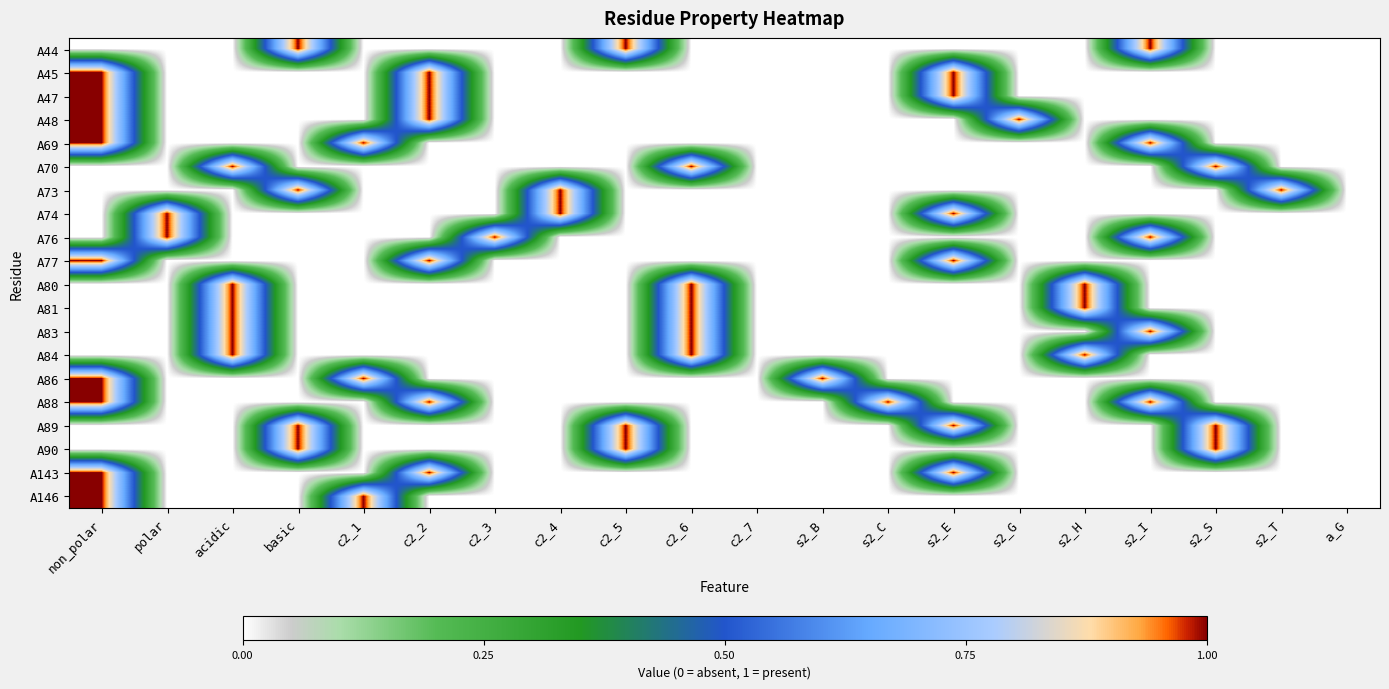

Reading left to right, list all the values displayed in this chart.

A44: non_polar=0	polar=0	acidic=0	basic=1	c2_1=0	c2_2=0	c2_3=0	c2_4=0	c2_5=1	c2_6=0	c2_7=0	s2_B=0	s2_C=0	s2_E=0	s2_G=0	s2_H=0	s2_I=1	s2_S=0	s2_T=0	a_G=0
A45: non_polar=1	polar=0	acidic=0	basic=0	c2_1=0	c2_2=1	c2_3=0	c2_4=0	c2_5=0	c2_6=0	c2_7=0	s2_B=0	s2_C=0	s2_E=1	s2_G=0	s2_H=0	s2_I=0	s2_S=0	s2_T=0	a_G=0
A47: non_polar=1	polar=0	acidic=0	basic=0	c2_1=0	c2_2=1	c2_3=0	c2_4=0	c2_5=0	c2_6=0	c2_7=0	s2_B=0	s2_C=0	s2_E=1	s2_G=0	s2_H=0	s2_I=0	s2_S=0	s2_T=0	a_G=0
A48: non_polar=1	polar=0	acidic=0	basic=0	c2_1=0	c2_2=1	c2_3=0	c2_4=0	c2_5=0	c2_6=0	c2_7=0	s2_B=0	s2_C=0	s2_E=0	s2_G=1	s2_H=0	s2_I=0	s2_S=0	s2_T=0	a_G=0
A69: non_polar=1	polar=0	acidic=0	basic=0	c2_1=1	c2_2=0	c2_3=0	c2_4=0	c2_5=0	c2_6=0	c2_7=0	s2_B=0	s2_C=0	s2_E=0	s2_G=0	s2_H=0	s2_I=1	s2_S=0	s2_T=0	a_G=0
A70: non_polar=0	polar=0	acidic=1	basic=0	c2_1=0	c2_2=0	c2_3=0	c2_4=0	c2_5=0	c2_6=1	c2_7=0	s2_B=0	s2_C=0	s2_E=0	s2_G=0	s2_H=0	s2_I=0	s2_S=1	s2_T=0	a_G=0
A73: non_polar=0	polar=0	acidic=0	basic=1	c2_1=0	c2_2=0	c2_3=0	c2_4=1	c2_5=0	c2_6=0	c2_7=0	s2_B=0	s2_C=0	s2_E=0	s2_G=0	s2_H=0	s2_I=0	s2_S=0	s2_T=1	a_G=0
A74: non_polar=0	polar=1	acidic=0	basic=0	c2_1=0	c2_2=0	c2_3=0	c2_4=1	c2_5=0	c2_6=0	c2_7=0	s2_B=0	s2_C=0	s2_E=1	s2_G=0	s2_H=0	s2_I=0	s2_S=0	s2_T=0	a_G=0
A76: non_polar=0	polar=1	acidic=0	basic=0	c2_1=0	c2_2=0	c2_3=1	c2_4=0	c2_5=0	c2_6=0	c2_7=0	s2_B=0	s2_C=0	s2_E=0	s2_G=0	s2_H=0	s2_I=1	s2_S=0	s2_T=0	a_G=0
A77: non_polar=1	polar=0	acidic=0	basic=0	c2_1=0	c2_2=1	c2_3=0	c2_4=0	c2_5=0	c2_6=0	c2_7=0	s2_B=0	s2_C=0	s2_E=1	s2_G=0	s2_H=0	s2_I=0	s2_S=0	s2_T=0	a_G=0
A80: non_polar=0	polar=0	acidic=1	basic=0	c2_1=0	c2_2=0	c2_3=0	c2_4=0	c2_5=0	c2_6=1	c2_7=0	s2_B=0	s2_C=0	s2_E=0	s2_G=0	s2_H=1	s2_I=0	s2_S=0	s2_T=0	a_G=0
A81: non_polar=0	polar=0	acidic=1	basic=0	c2_1=0	c2_2=0	c2_3=0	c2_4=0	c2_5=0	c2_6=1	c2_7=0	s2_B=0	s2_C=0	s2_E=0	s2_G=0	s2_H=1	s2_I=0	s2_S=0	s2_T=0	a_G=0
A83: non_polar=0	polar=0	acidic=1	basic=0	c2_1=0	c2_2=0	c2_3=0	c2_4=0	c2_5=0	c2_6=1	c2_7=0	s2_B=0	s2_C=0	s2_E=0	s2_G=0	s2_H=0	s2_I=1	s2_S=0	s2_T=0	a_G=0
A84: non_polar=0	polar=0	acidic=1	basic=0	c2_1=0	c2_2=0	c2_3=0	c2_4=0	c2_5=0	c2_6=1	c2_7=0	s2_B=0	s2_C=0	s2_E=0	s2_G=0	s2_H=1	s2_I=0	s2_S=0	s2_T=0	a_G=0
A86: non_polar=1	polar=0	acidic=0	basic=0	c2_1=1	c2_2=0	c2_3=0	c2_4=0	c2_5=0	c2_6=0	c2_7=0	s2_B=1	s2_C=0	s2_E=0	s2_G=0	s2_H=0	s2_I=0	s2_S=0	s2_T=0	a_G=0
A88: non_polar=1	polar=0	acidic=0	basic=0	c2_1=0	c2_2=1	c2_3=0	c2_4=0	c2_5=0	c2_6=0	c2_7=0	s2_B=0	s2_C=1	s2_E=0	s2_G=0	s2_H=0	s2_I=1	s2_S=0	s2_T=0	a_G=0
A89: non_polar=0	polar=0	acidic=0	basic=1	c2_1=0	c2_2=0	c2_3=0	c2_4=0	c2_5=1	c2_6=0	c2_7=0	s2_B=0	s2_C=0	s2_E=1	s2_G=0	s2_H=0	s2_I=0	s2_S=1	s2_T=0	a_G=0
A90: non_polar=0	polar=0	acidic=0	basic=1	c2_1=0	c2_2=0	c2_3=0	c2_4=0	c2_5=1	c2_6=0	c2_7=0	s2_B=0	s2_C=0	s2_E=0	s2_G=0	s2_H=0	s2_I=0	s2_S=1	s2_T=0	a_G=0
A143: non_polar=1	polar=0	acidic=0	basic=0	c2_1=0	c2_2=1	c2_3=0	c2_4=0	c2_5=0	c2_6=0	c2_7=0	s2_B=0	s2_C=0	s2_E=1	s2_G=0	s2_H=0	s2_I=0	s2_S=0	s2_T=0	a_G=0
A146: non_polar=1	polar=0	acidic=0	basic=0	c2_1=1	c2_2=0	c2_3=0	c2_4=0	c2_5=0	c2_6=0	c2_7=0	s2_B=0	s2_C=0	s2_E=0	s2_G=0	s2_H=0	s2_I=0	s2_S=0	s2_T=0	a_G=0